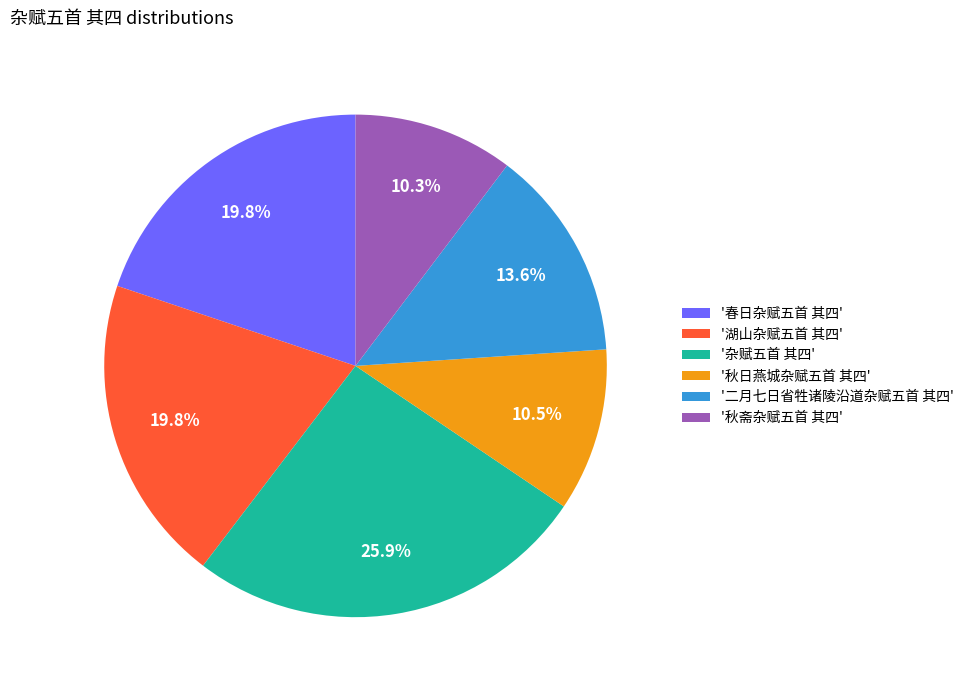

Approximately how many times larger is the value at '春日杂赋五首 其四' compared to '湖山杂赋五首 其四'?

1.0